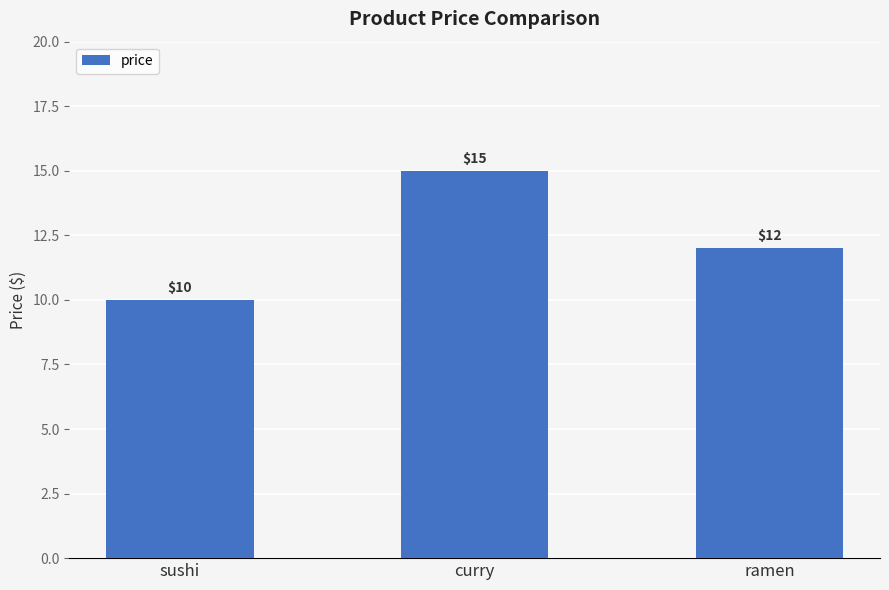

Between curry and ramen, which is larger?

curry